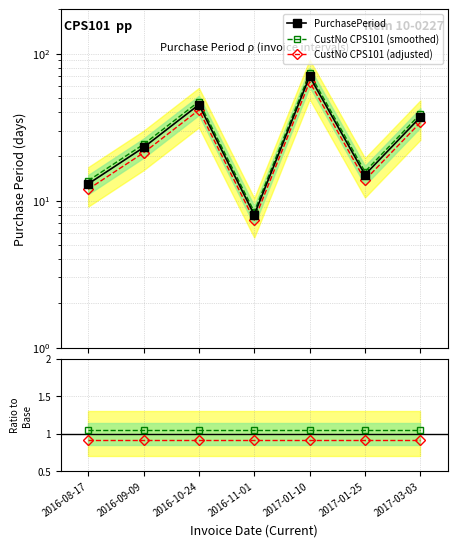

How many lines are shown in the chart?

5